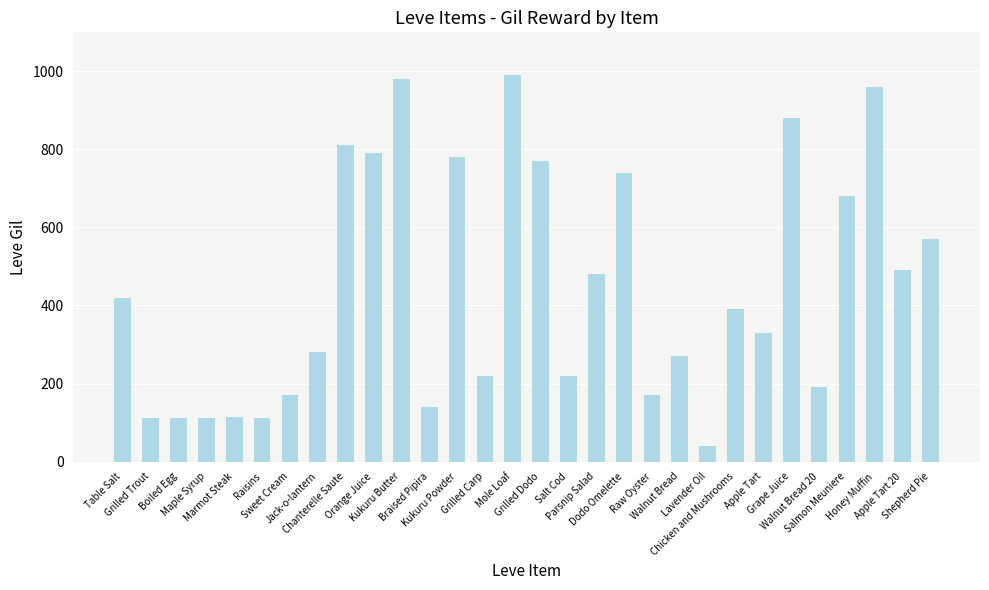

What is the change in value from Raisins to Kukuru Butter?

+868